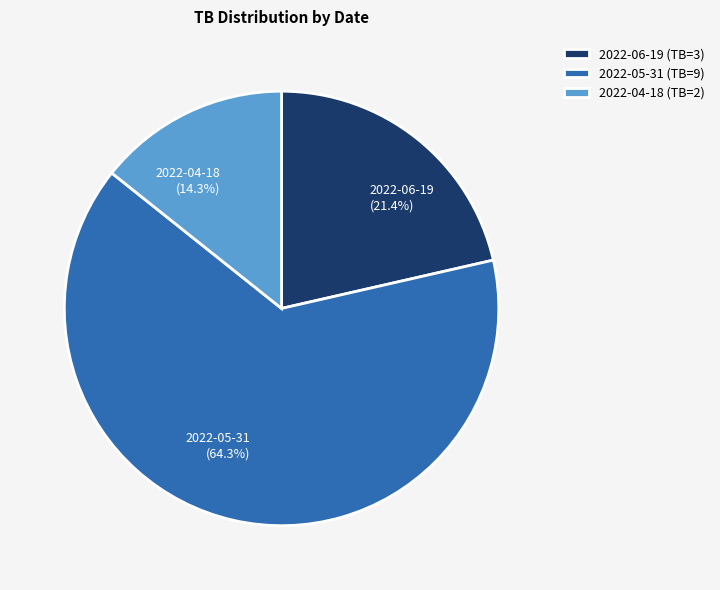

What is the ratio of the value at 2022-05-31 to the value at 2022-06-19?

3.0